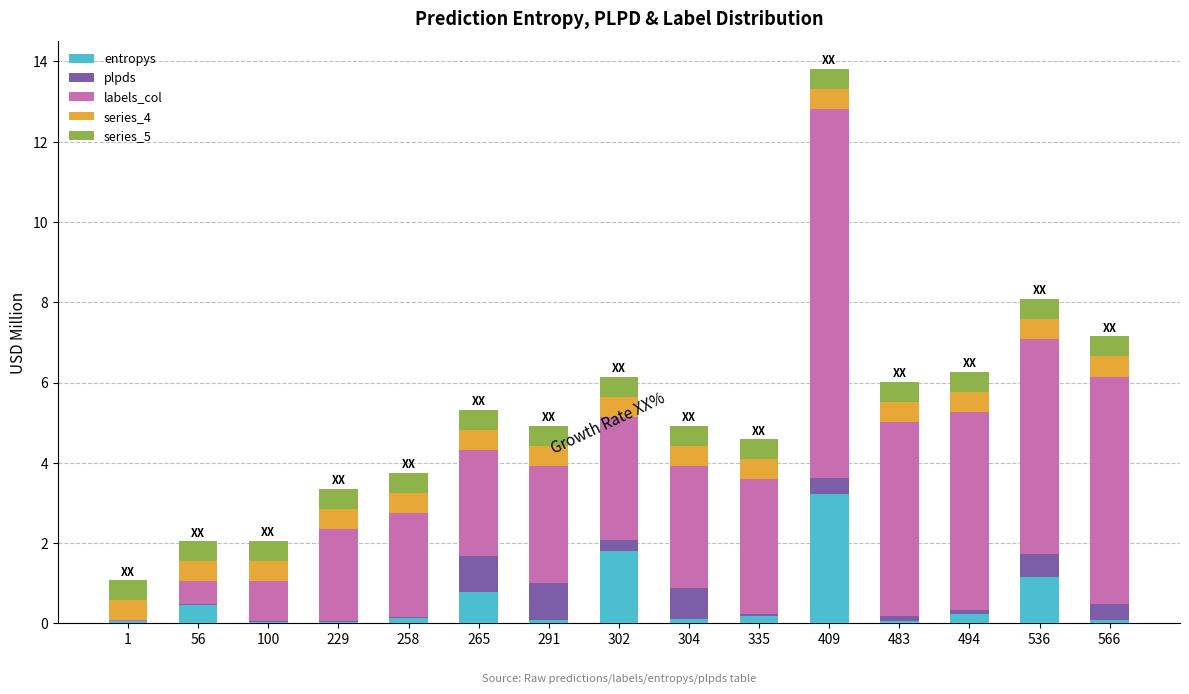

At which category is the sum across all series the highest?

409